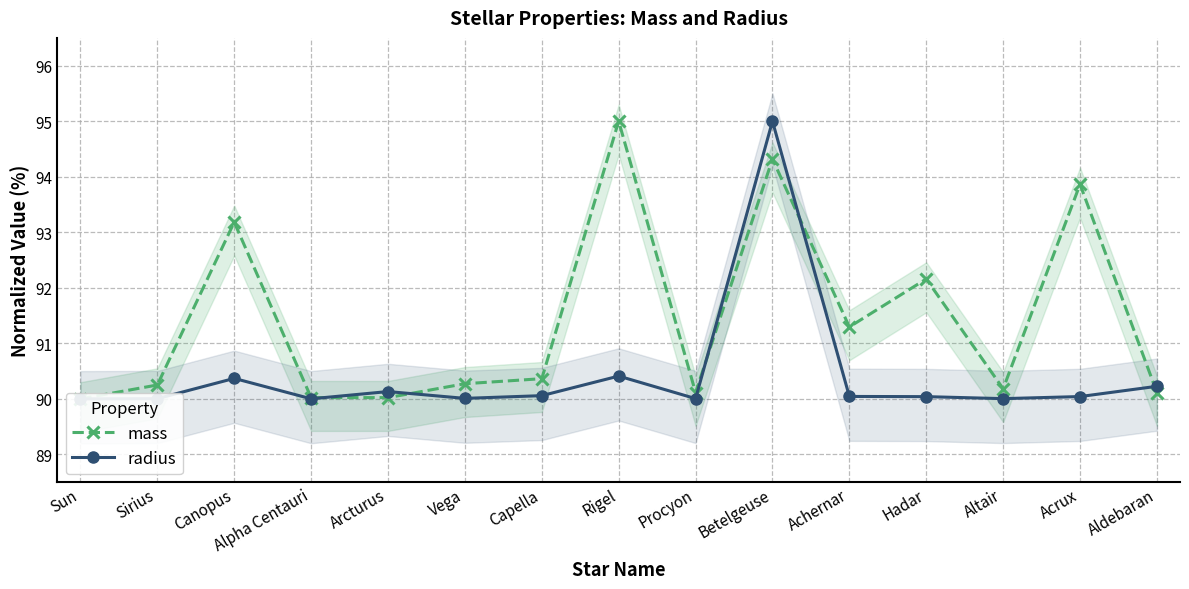

What is the sum of all mass values?

1371.2